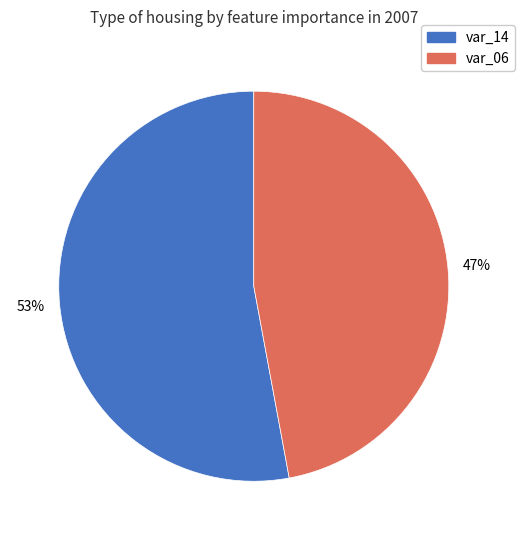

Which category has the smallest portion of the pie?

var_06